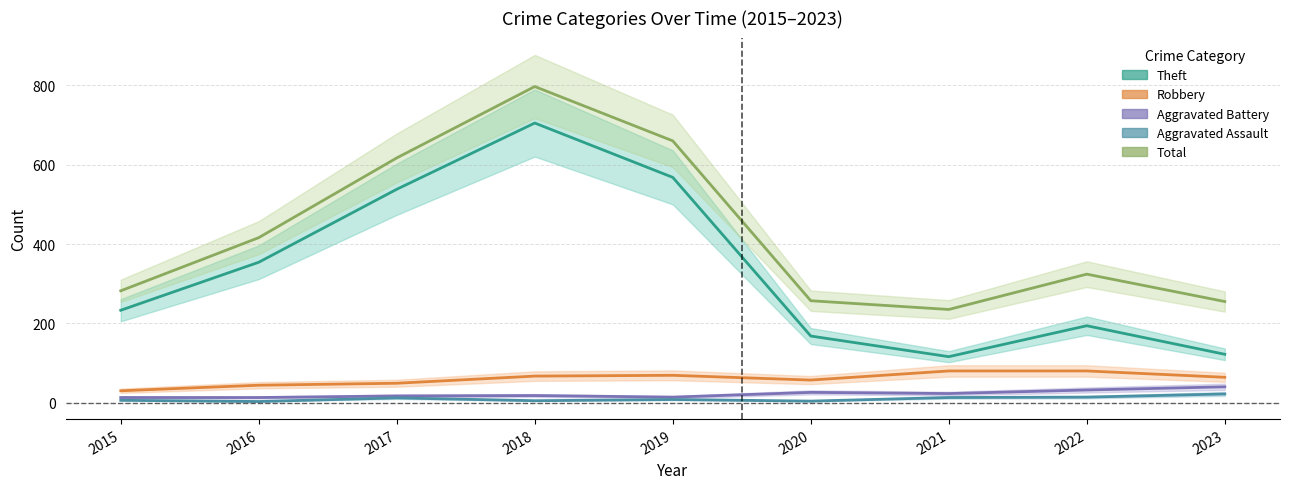

True or false: Total and Aggravated Assault intersect in this chart.

False